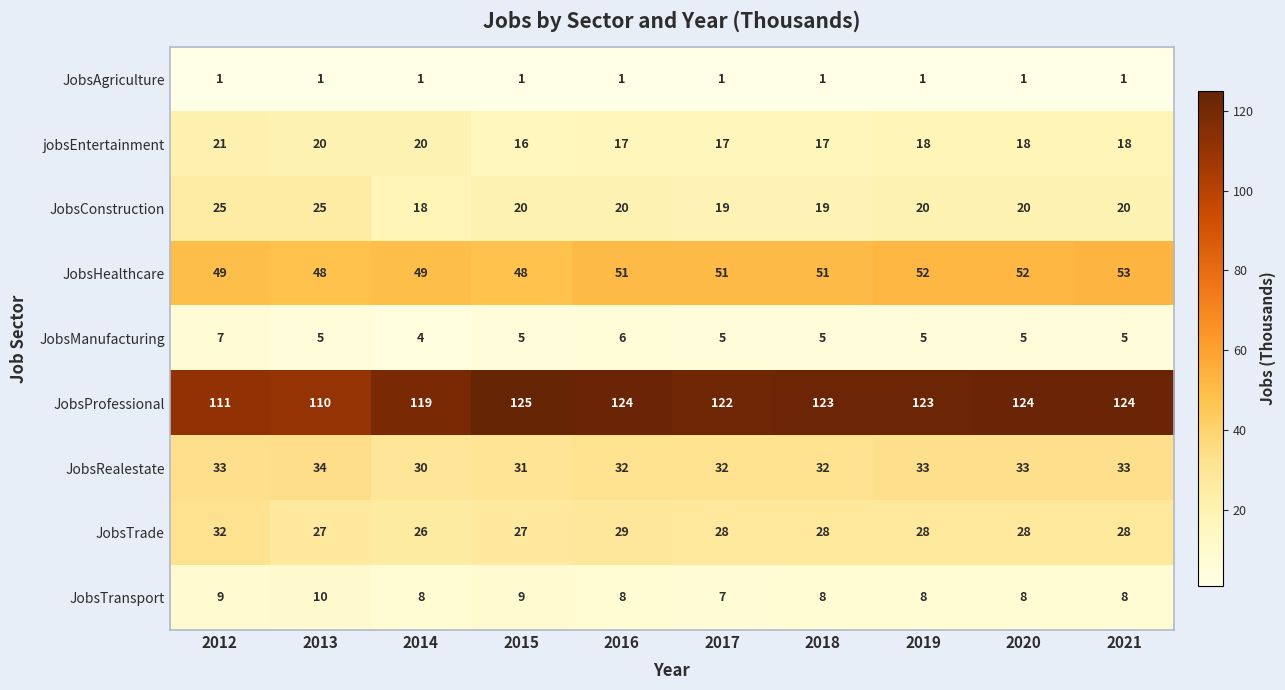

How many distinct data groups are displayed?

9